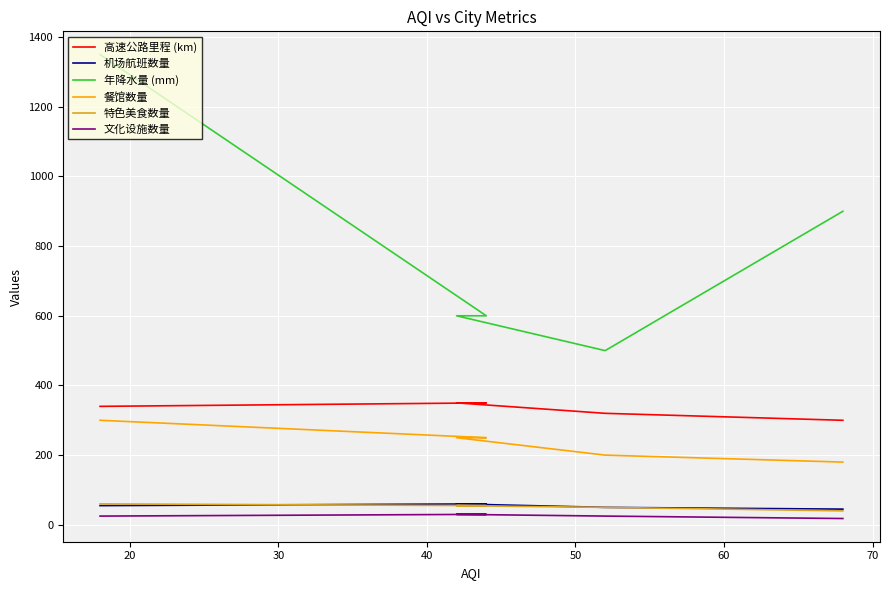

What is the maximum value for 高速公路里程 (km)?

350